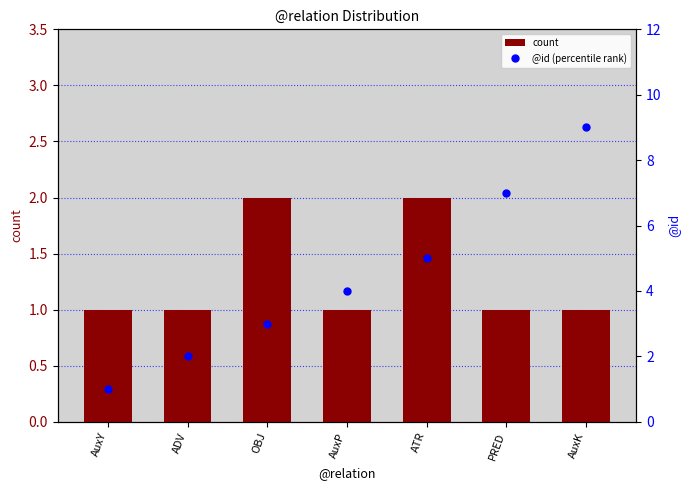

What are all the series names shown in the legend?

count, @id (percentile rank)